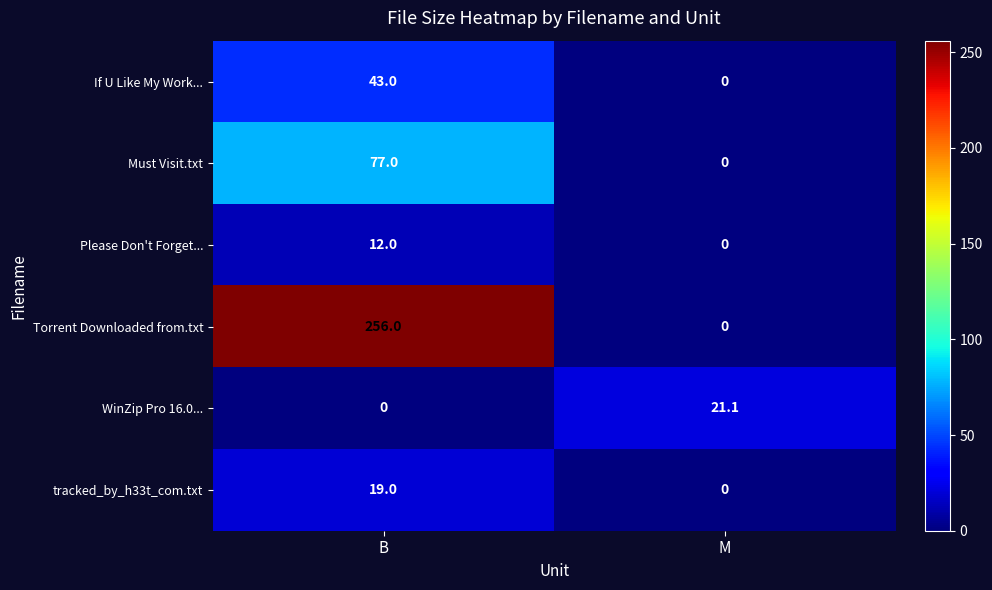

What is the greatest value displayed?

256.0